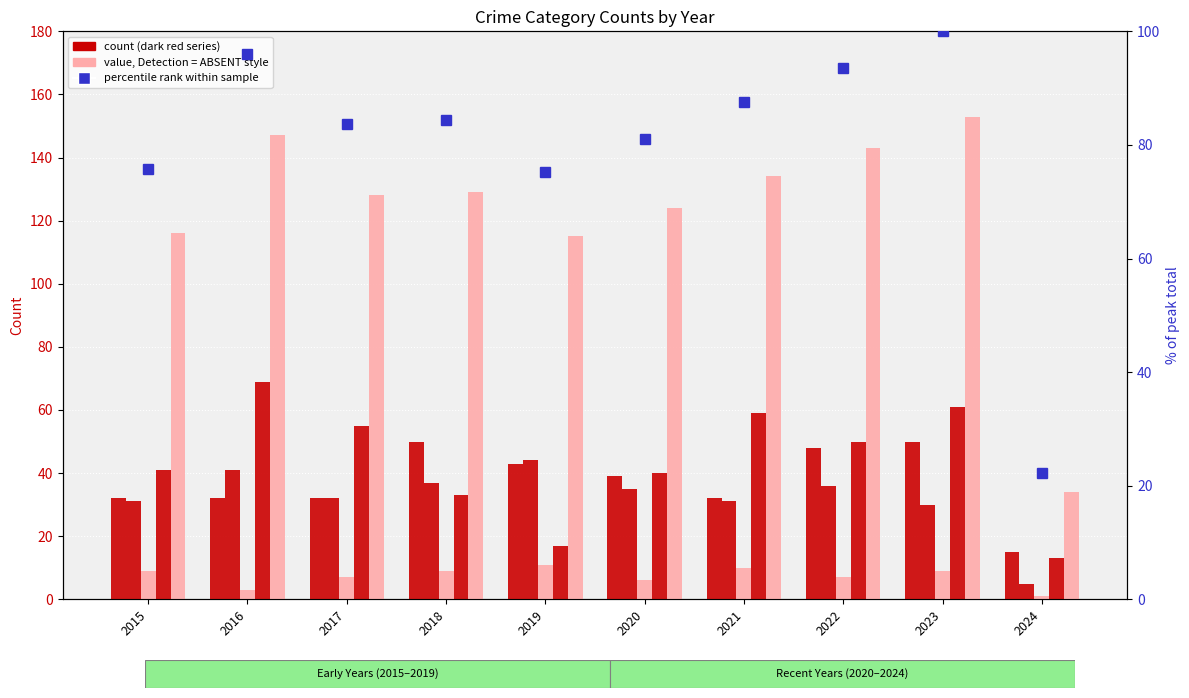

The Robbery series shows 40.0 at 2020. True or false?

True